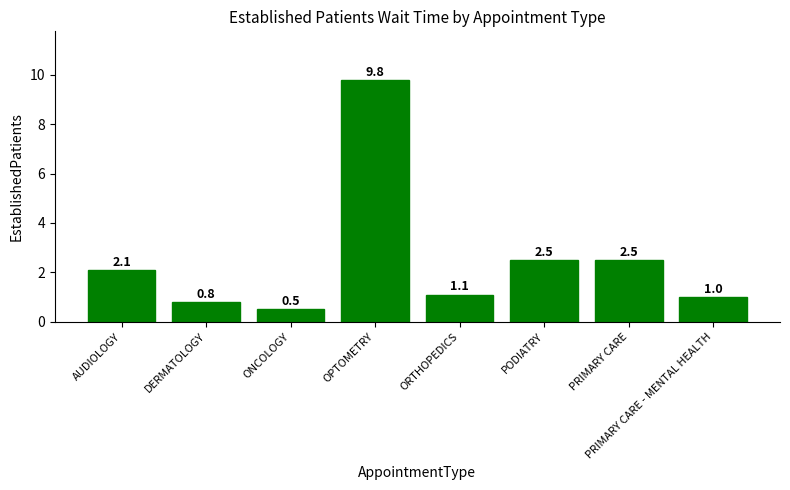

What is the minimum value shown in the chart?

0.5